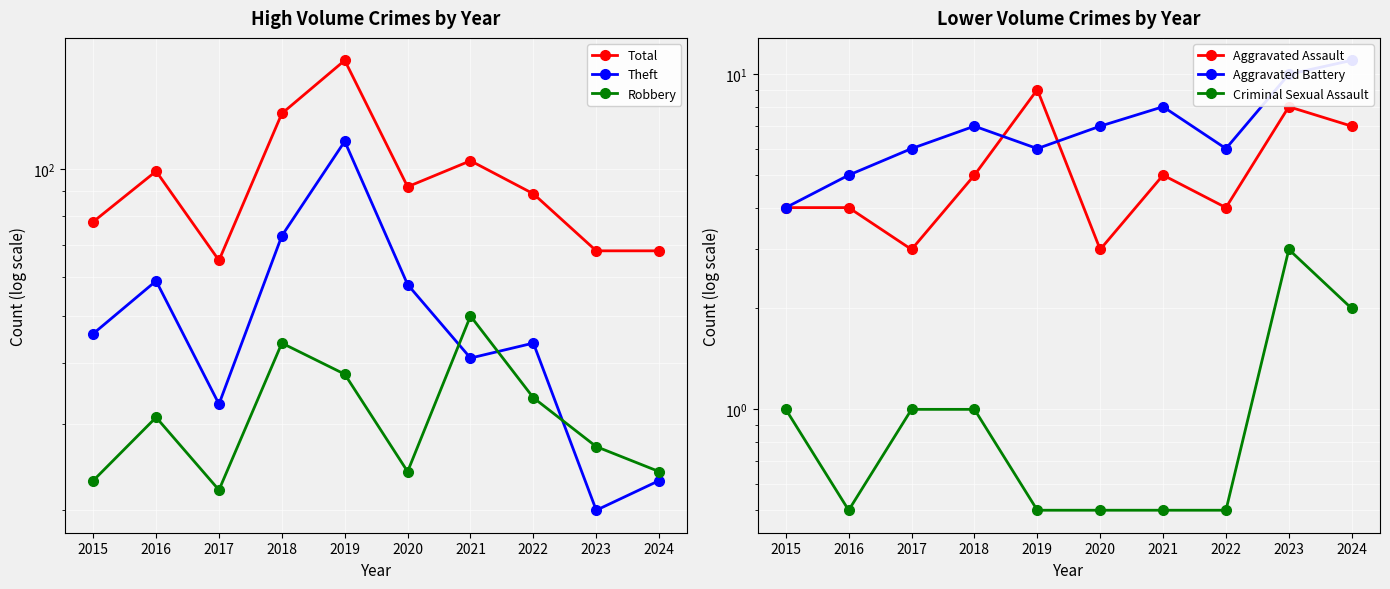

What is the value of the Aggravated Assault point at the 5th from the left?

9.0